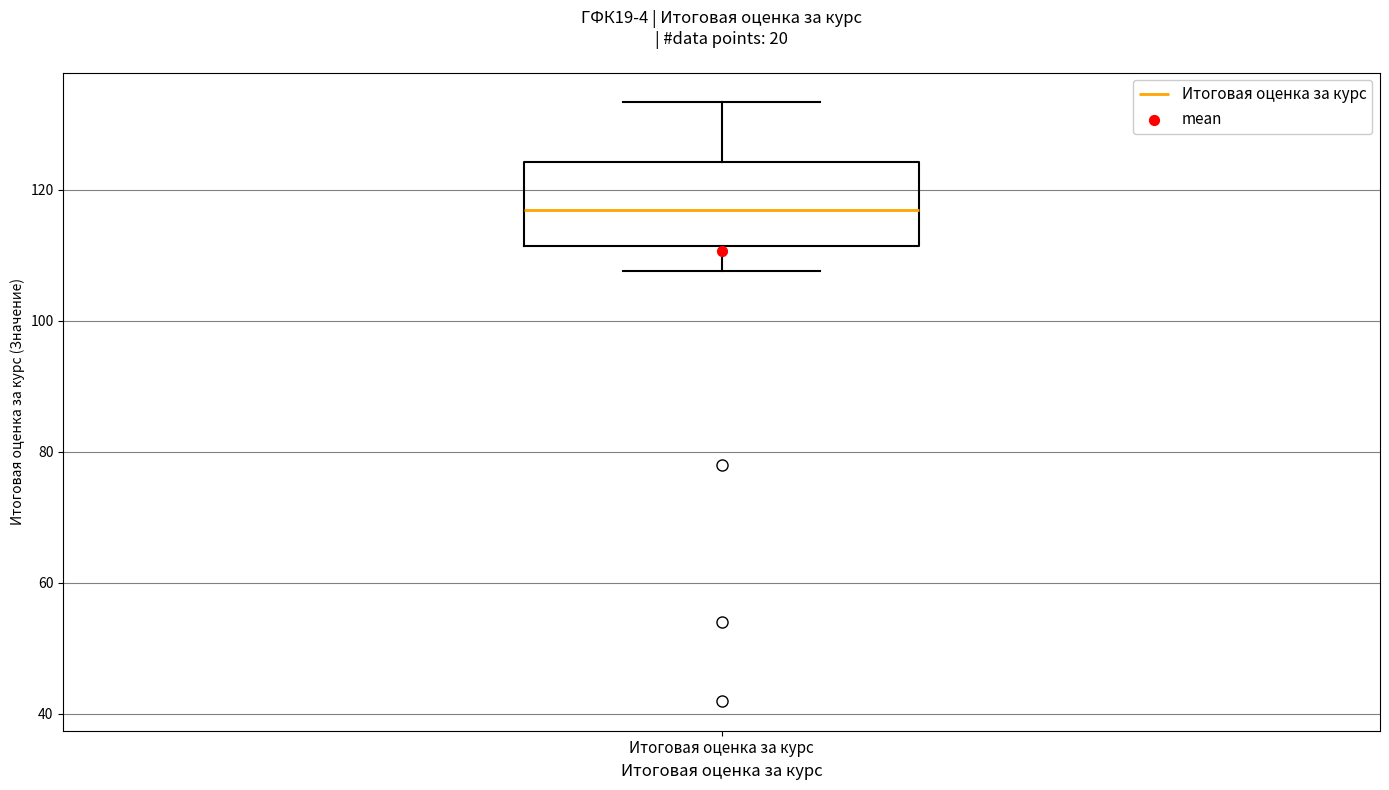

Read this box plot against the y-axis: the position of the median line, the range covered by the box, and the ends of both whiskers. The values are not printed on the chart, so give them approximately, as read against the axis.

median 116, box 112 to 124, whiskers 108 to 134